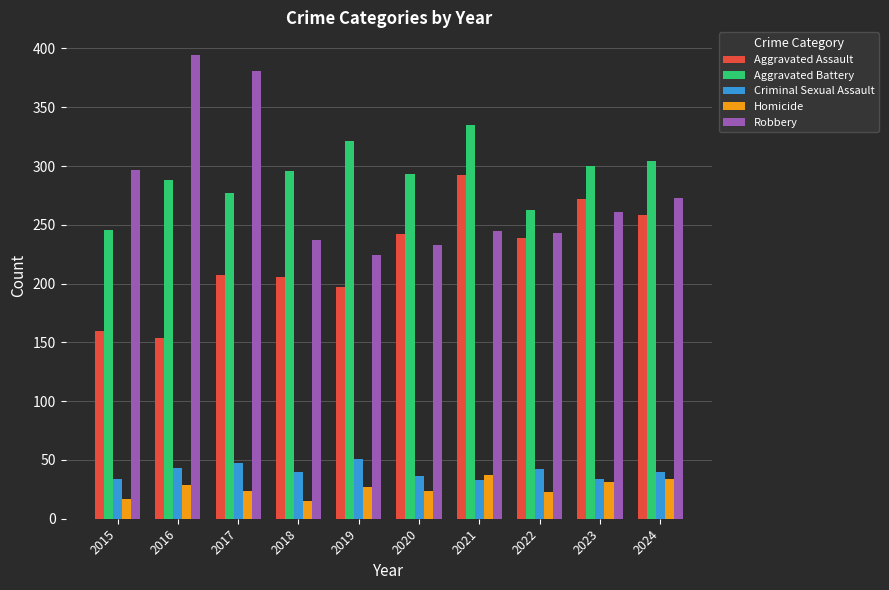

At how many categories does at least one series exceed 256?

10